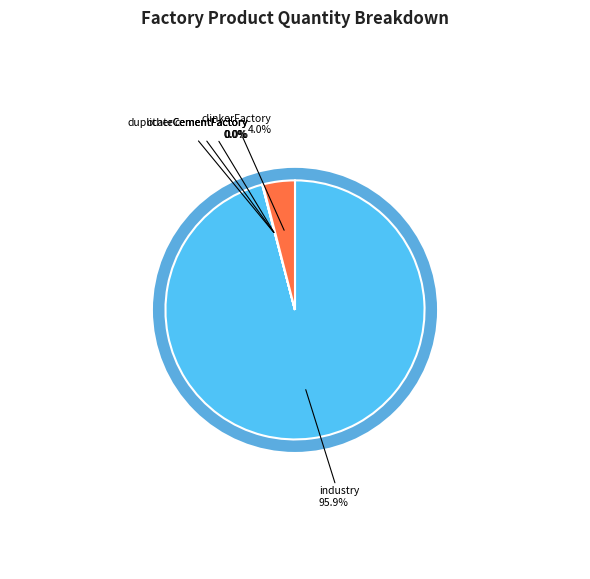

Does any single category account for the majority?

Yes